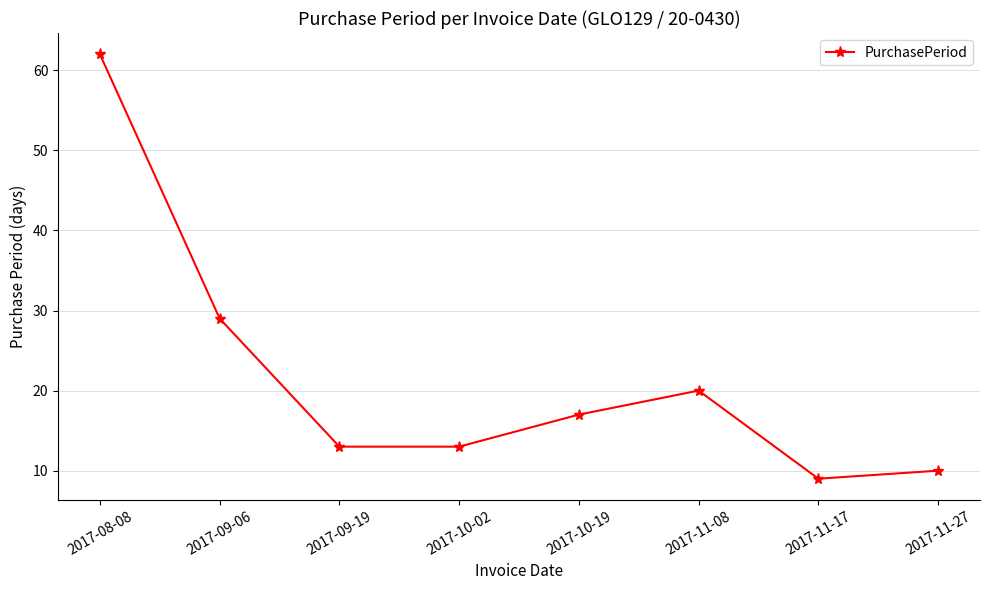

What is the label of the 7th point from the left?

2017-11-17